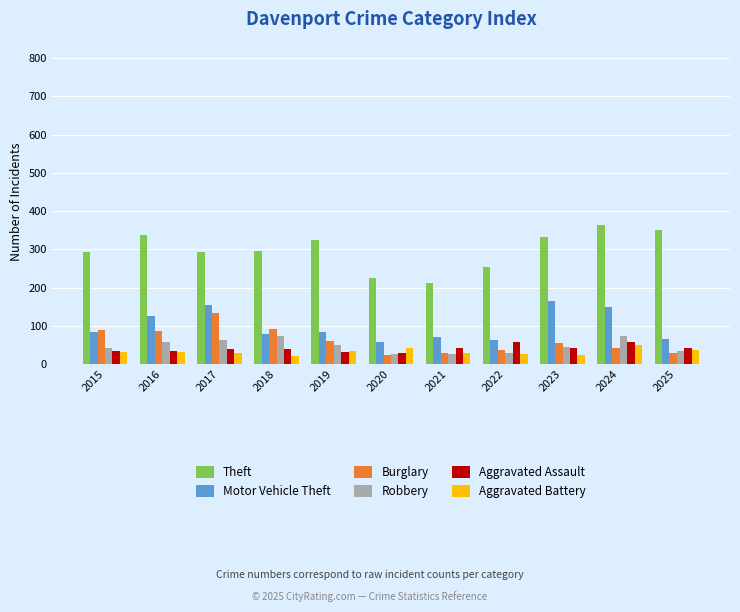

What is the difference between the second highest and second lowest values in the Burglary series?

64